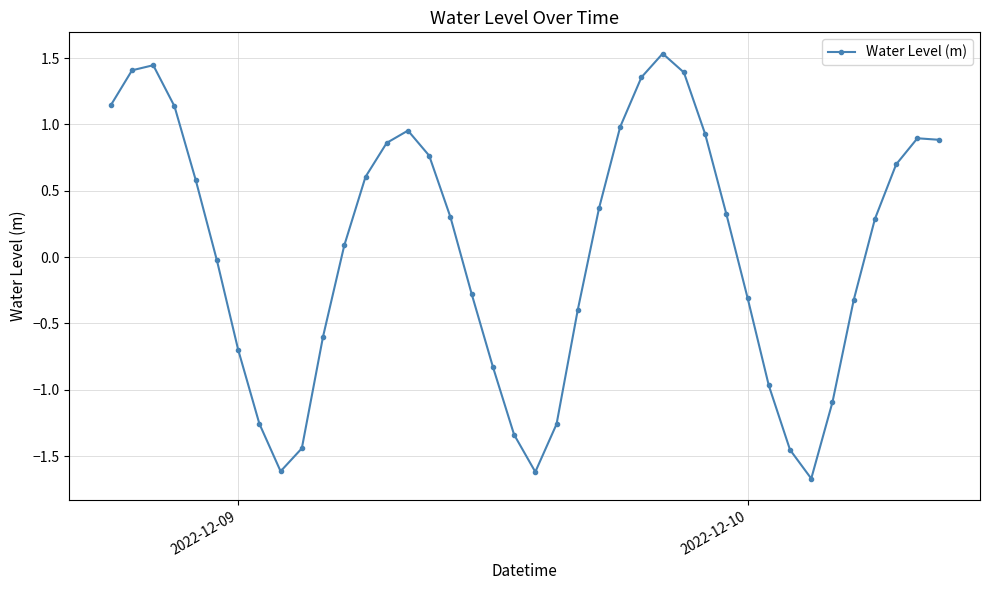

What is the sum of all values?

1.8